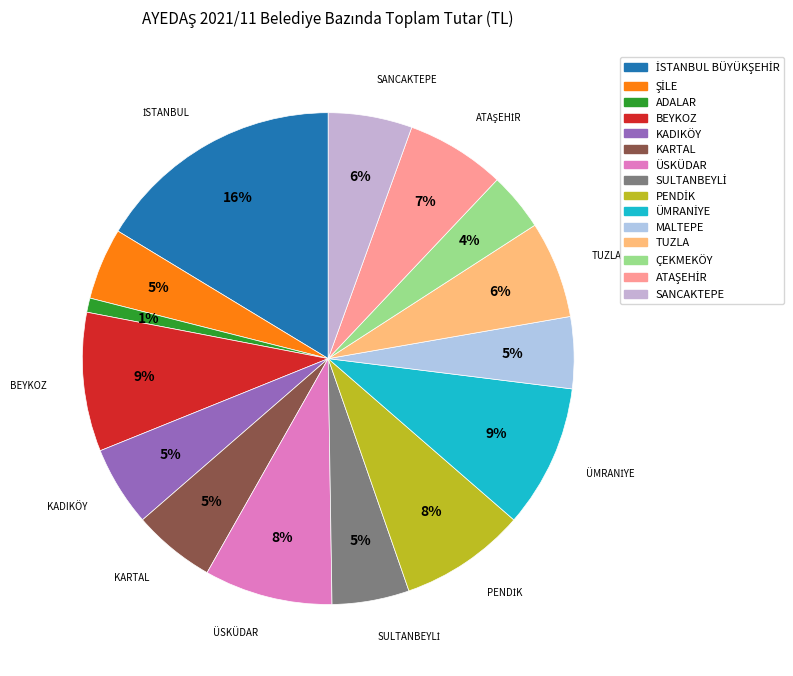

To the nearest percent, what is the combined percentage of KADIKÖY and İSTANBUL BÜYÜKŞEHİR?

22%